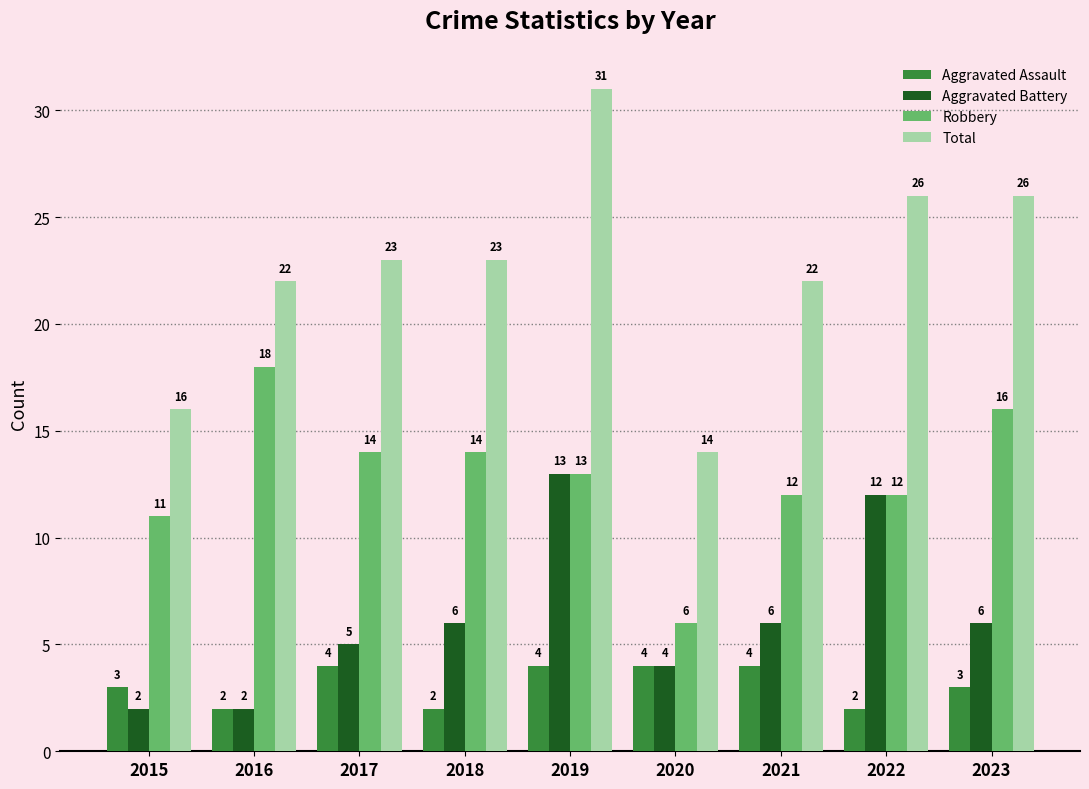

At which category does the chart reach its peak across all series?

2019